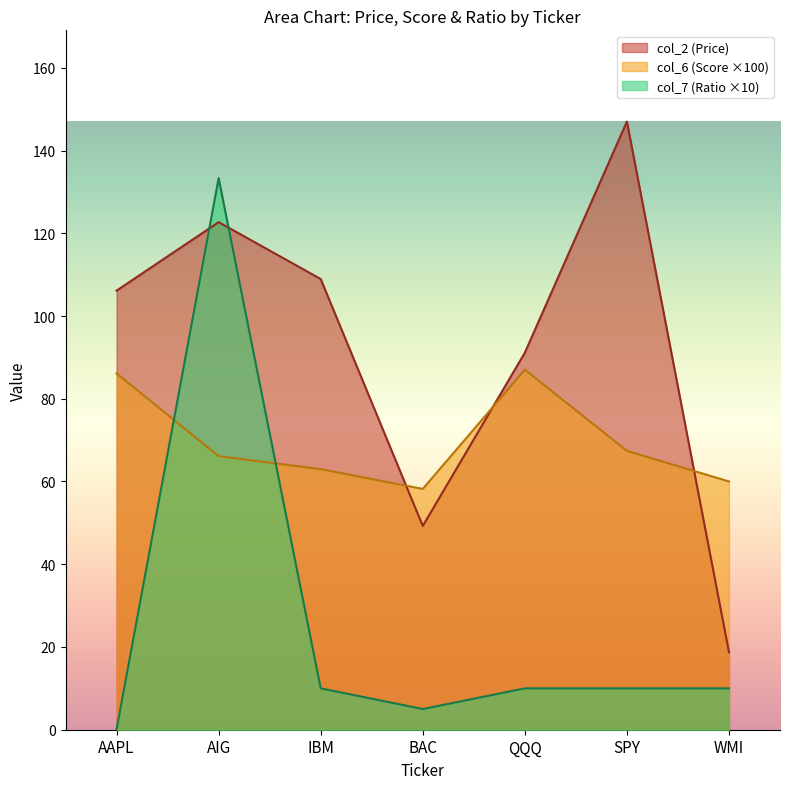

Is the value of col_2 at AAPL greater than the value of col_6 at IBM?

Yes